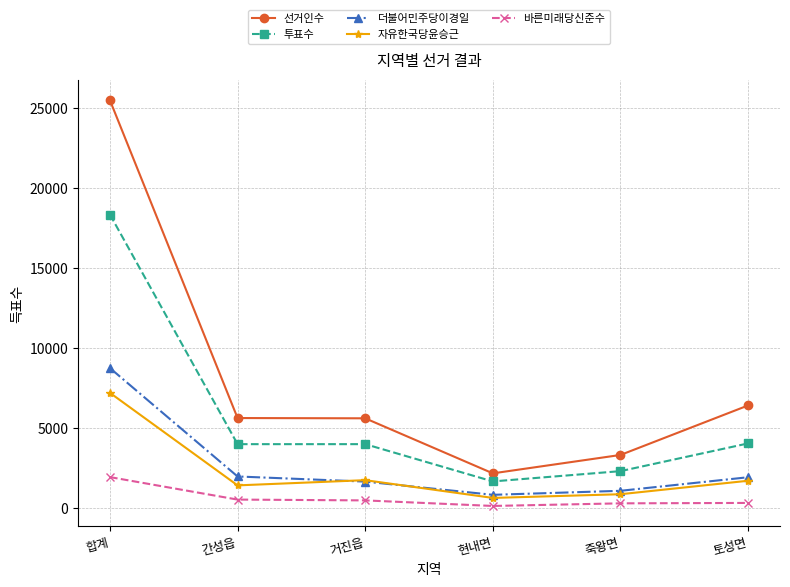

The 선거인수 series shows 8440 at 토성면. True or false?

False